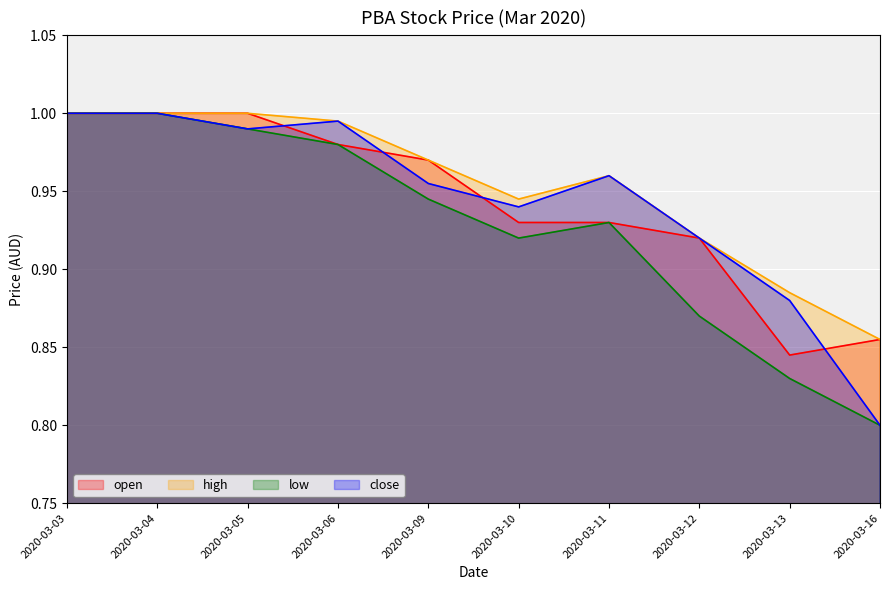

At which category does high reach its first local peak?

2020-03-11